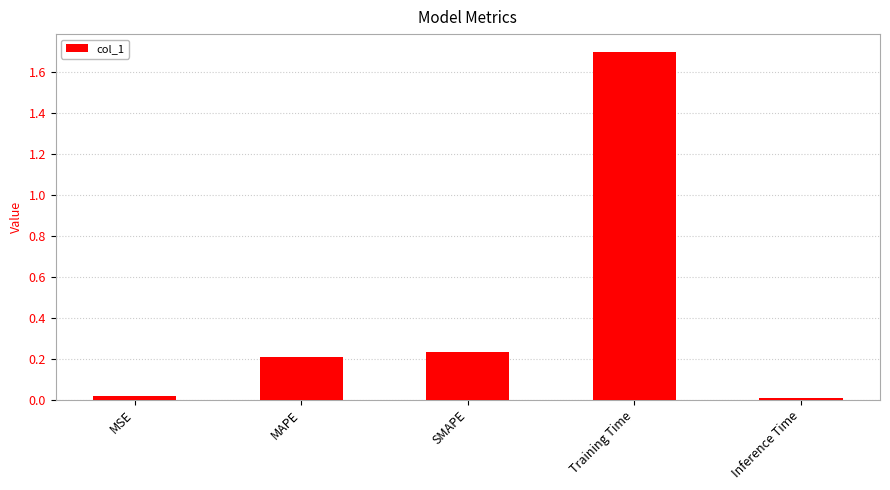

True or false: the data shows 0.3 at MAPE.

False